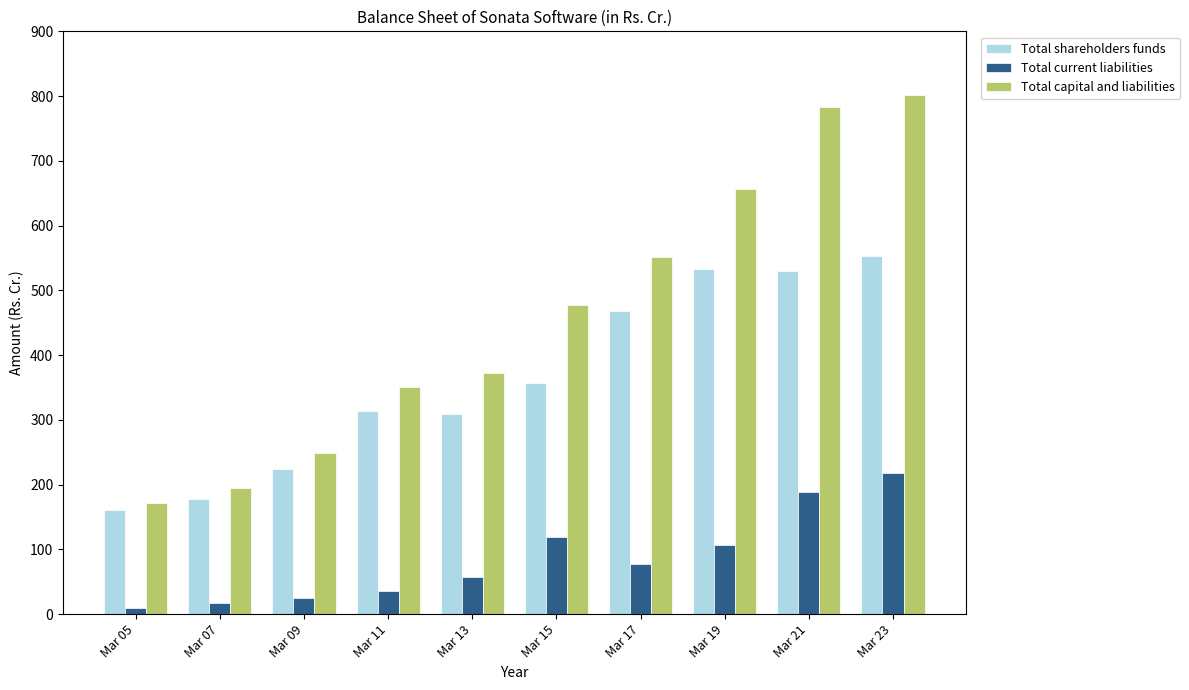

Where does the Total capital and liabilities series first go above 477?

Mar 15